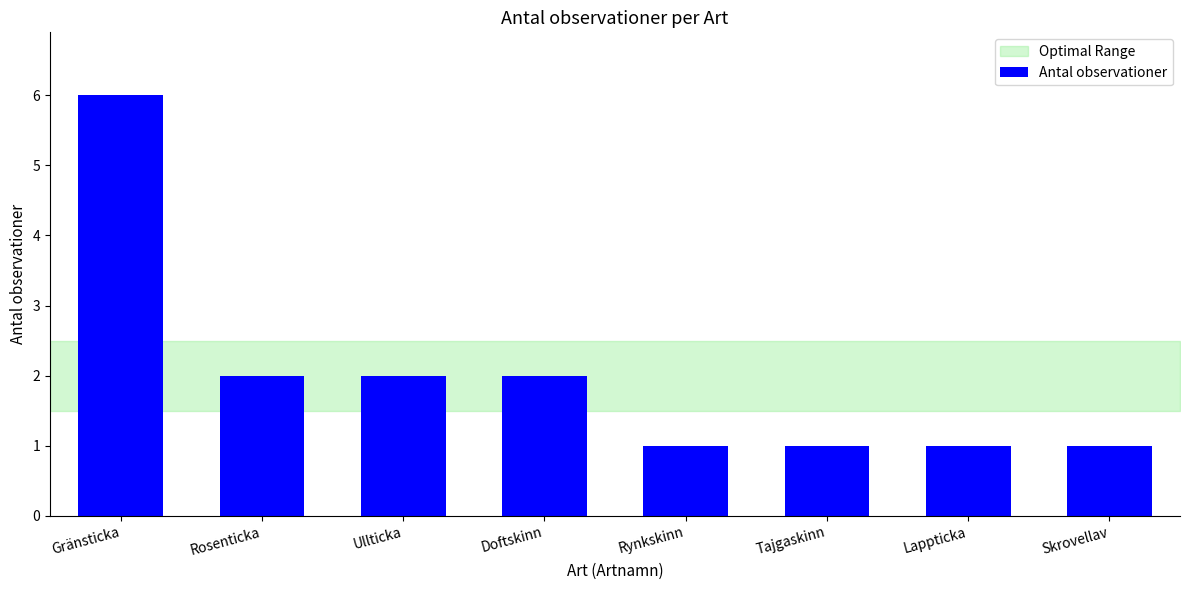

What is the value of the 5th bar from the left?

1